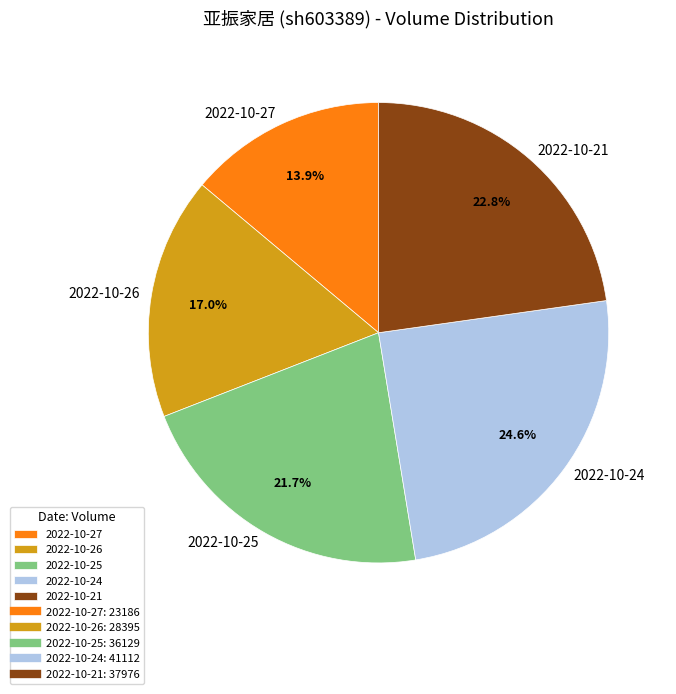

Does 2022-10-26 account for over 50% of the chart?

No